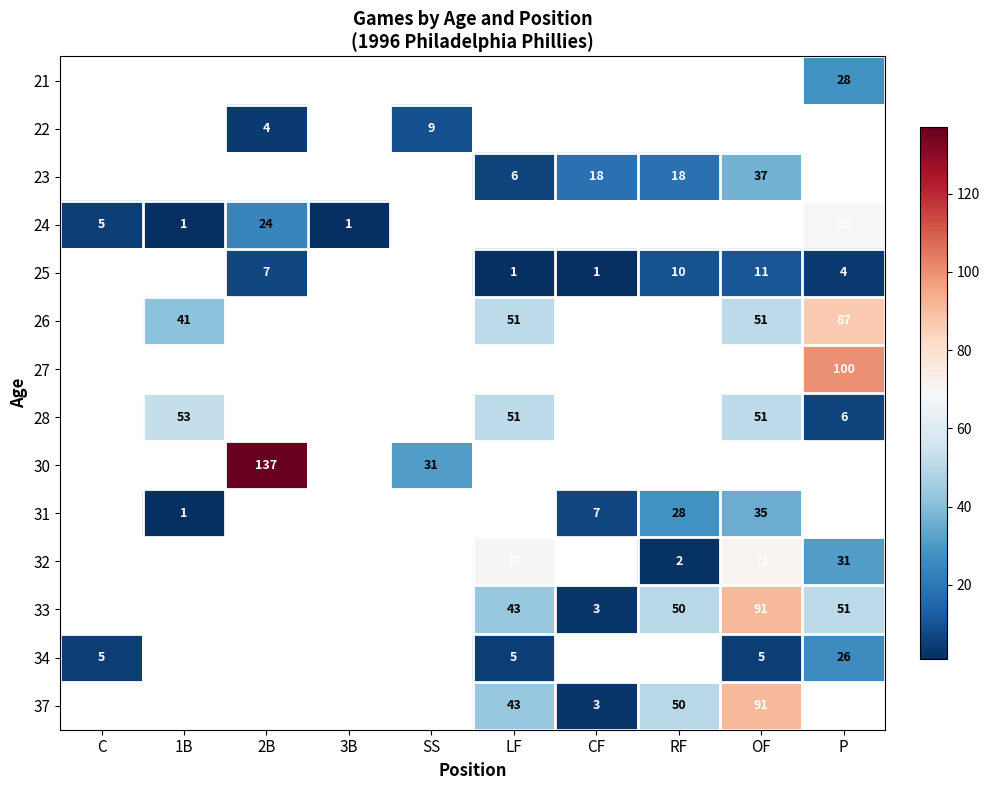

True or false: 26 has a value of 51 at LF.

True